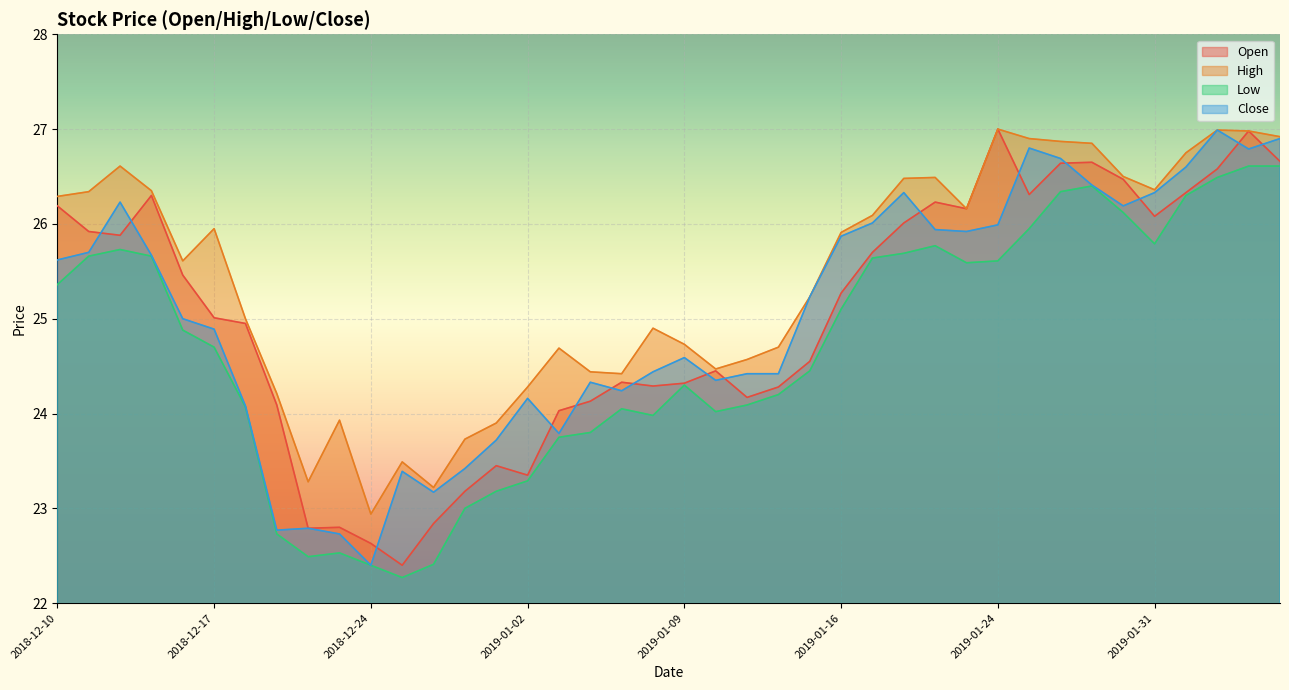

What is the label of the 20th point from the right?

2019-01-09